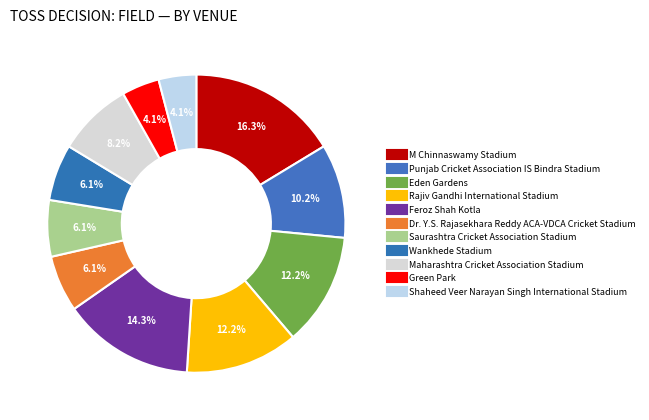

How much of the chart is everything except Dr. Y.S. Rajasekhara Reddy ACA-VDCA Cricket Stadium?

93.9%